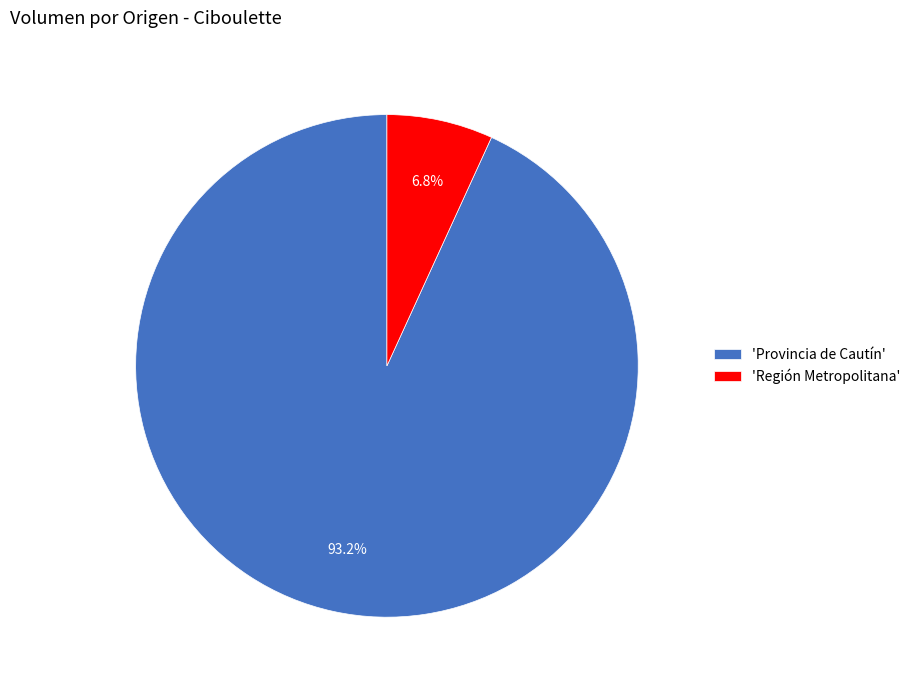

Which category has the smallest portion of the pie?

'Región Metropolitana'